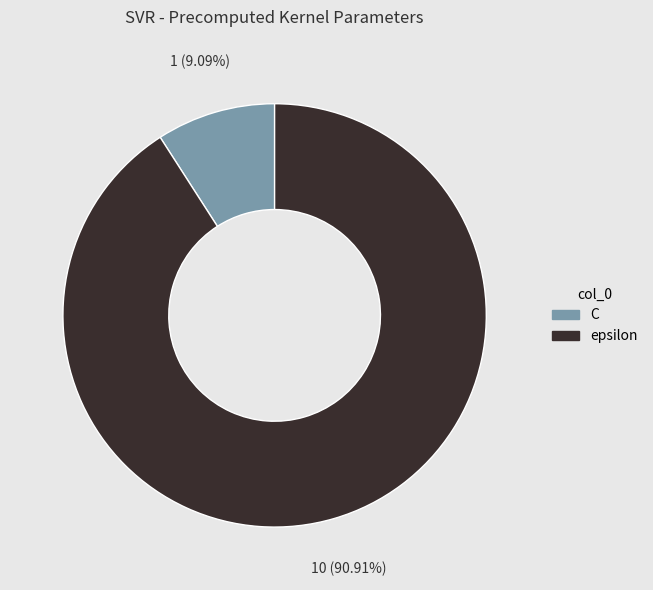

True or false: epsilon accounts for 79% of the total.

False